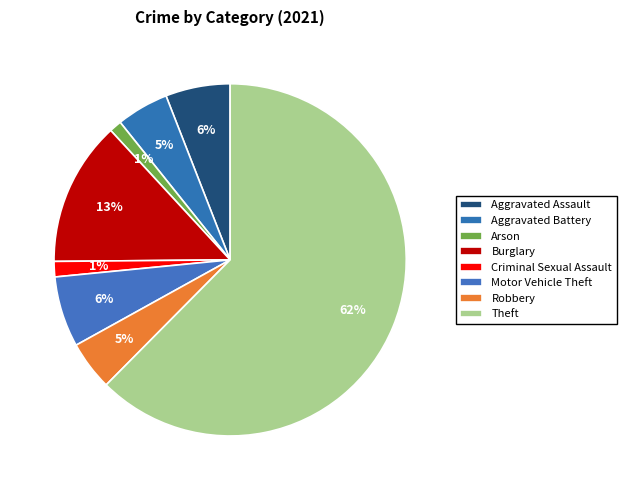

What percentage is NOT represented by Arson?

98.9%